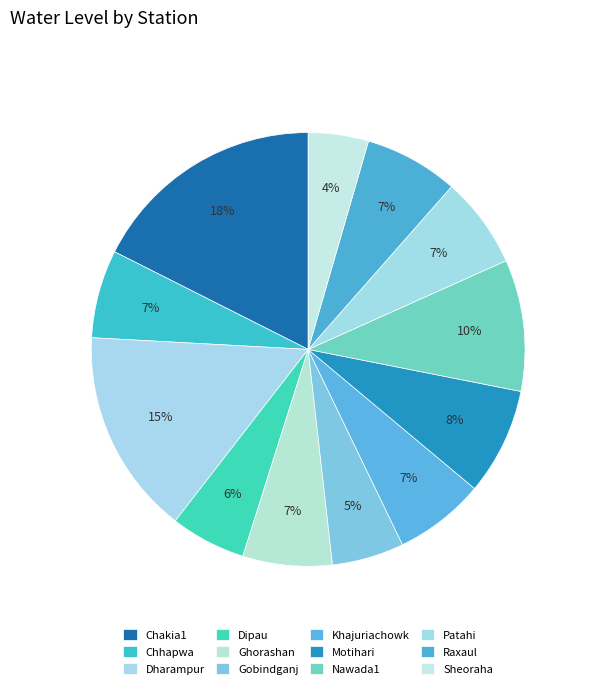

To the nearest percent, what is the difference between the largest and smallest slice percentages?

13%